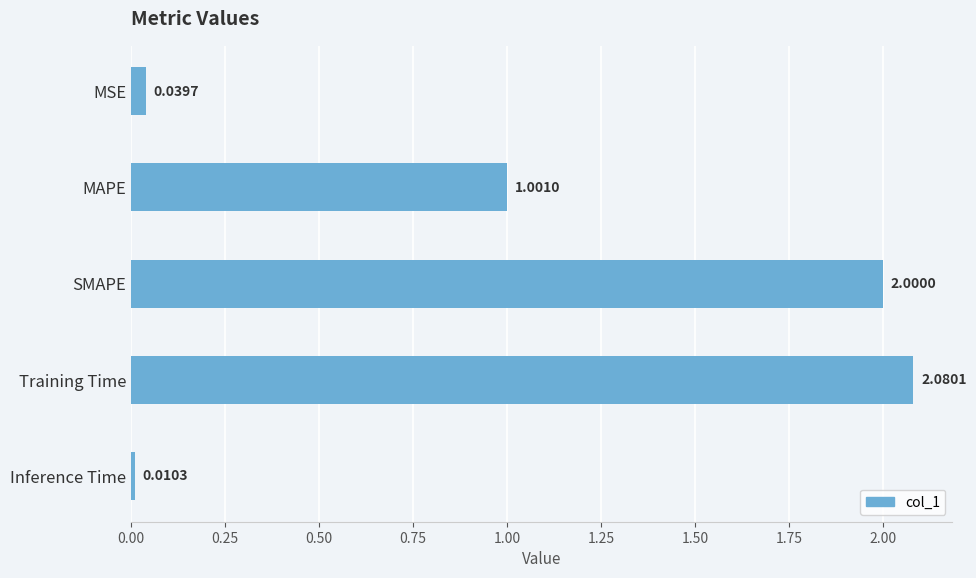

Which has a higher value, MSE or SMAPE?

SMAPE